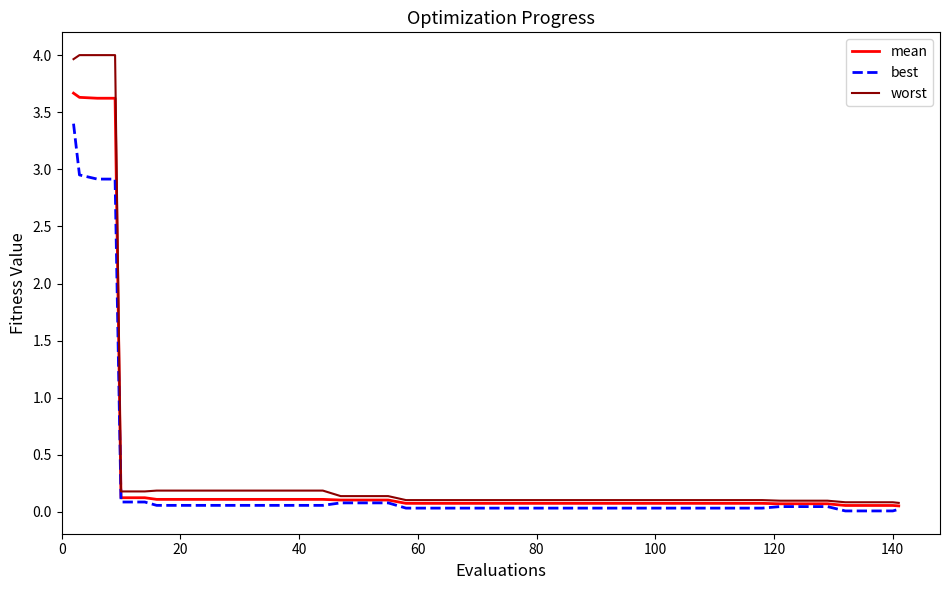

What are all the series names shown in the legend?

mean, best, worst